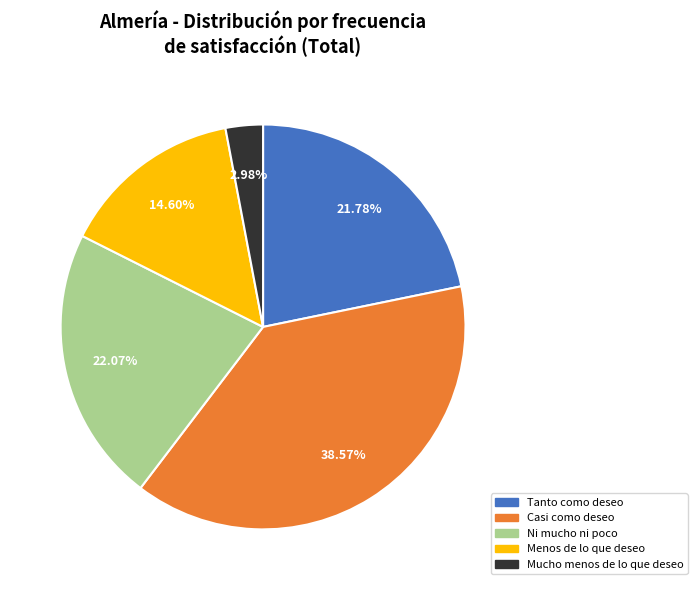

Does Menos de lo que deseo account for over 50% of the chart?

No